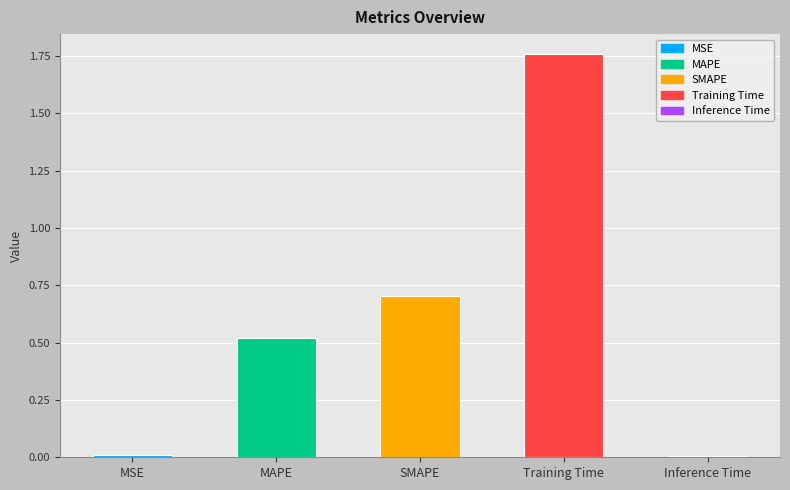

List the labels in order of value, largest first.

Training Time, SMAPE, MAPE, MSE, Inference Time